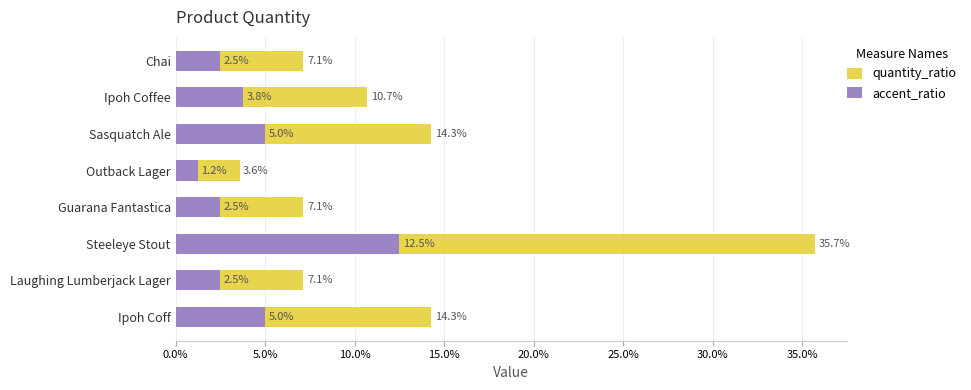

What is the sum of all accent_ratio values?

0.3